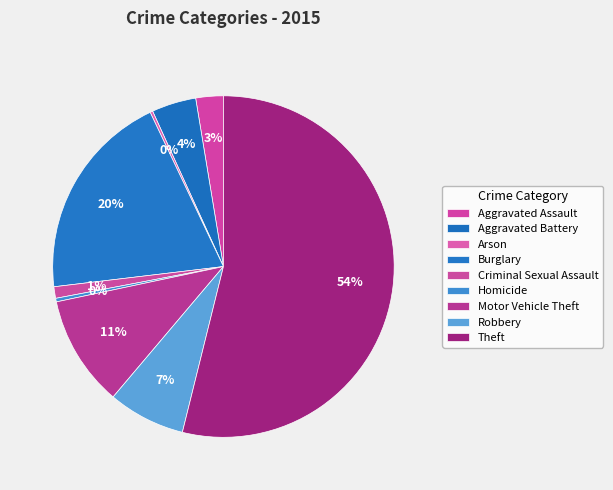

Approximately how many times larger is the value at Aggravated Assault compared to Motor Vehicle Theft?

0.2